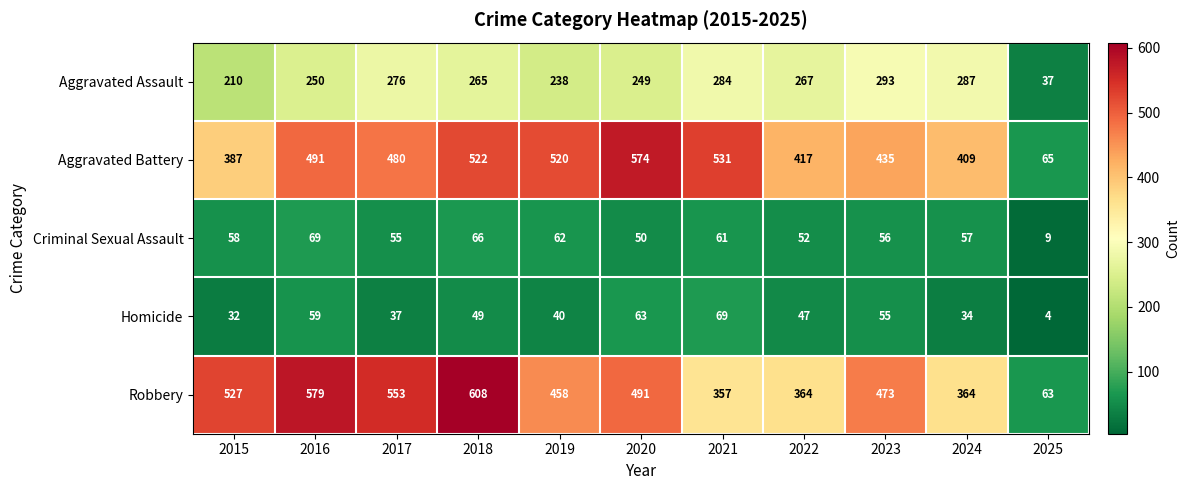

Which series changed the most between 2021 and 2025?

Aggravated Battery